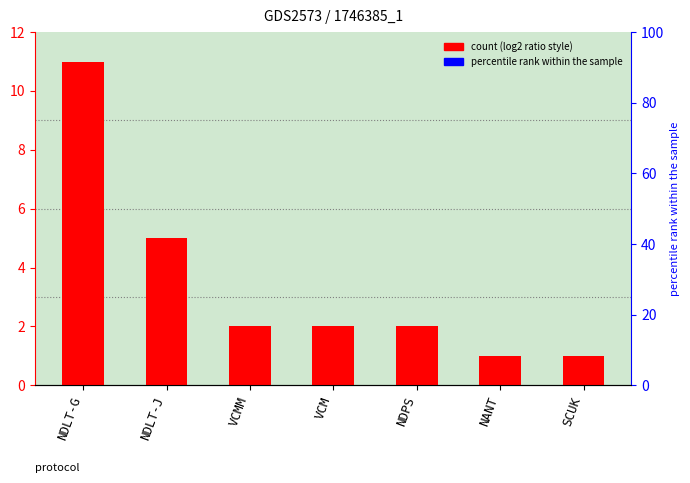

The value at SCUK is 1. True or false?

True